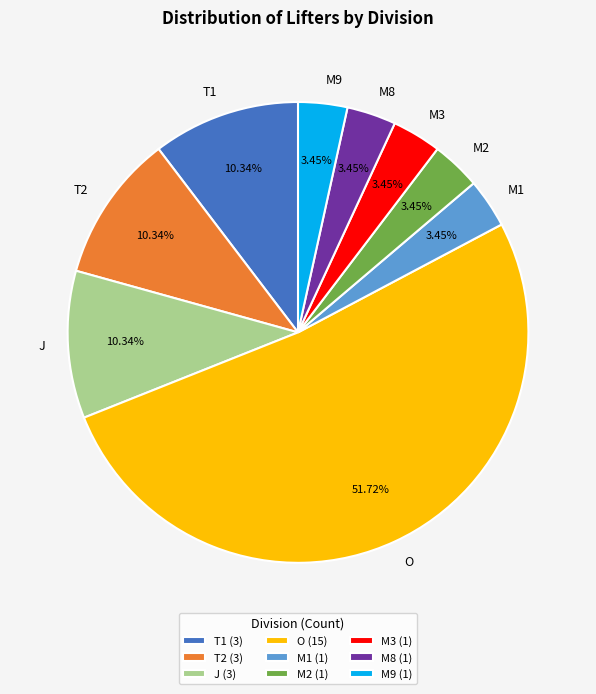

Is there a majority slice in this chart?

Yes